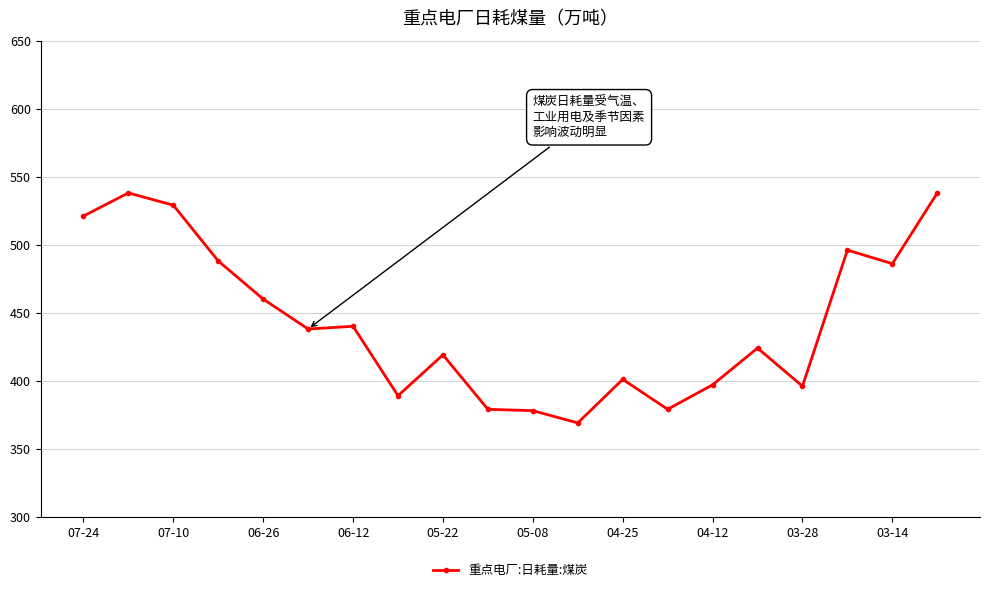

What is the difference between the maximum and second lowest values?

160